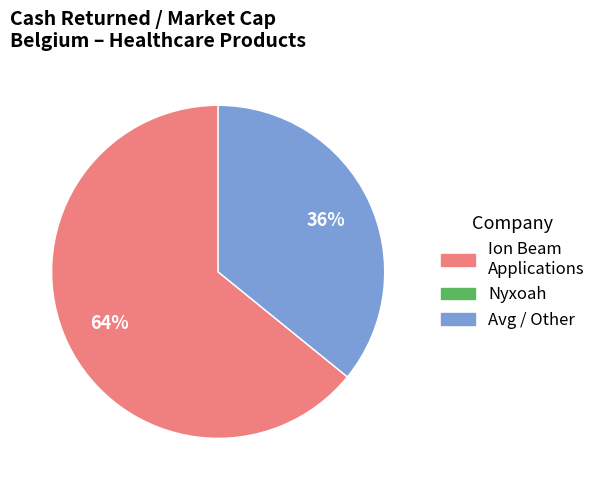

The Ion Beam Applications slice represents 64% of the pie. True or false?

True